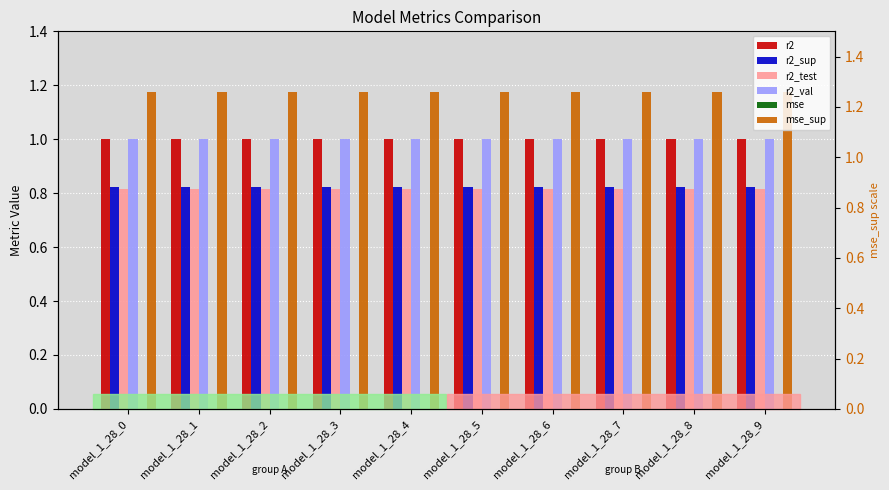

Reading left to right, extract all data points from this chart.

r2: model_1_28_0=1.0	model_1_28_1=1.0	model_1_28_2=1.0	model_1_28_3=1.0	model_1_28_4=1.0	model_1_28_5=1.0	model_1_28_6=1.0	model_1_28_7=1.0	model_1_28_8=1.0	model_1_28_9=1.0
r2_sup: model_1_28_0=0.8	model_1_28_1=0.8	model_1_28_2=0.8	model_1_28_3=0.8	model_1_28_4=0.8	model_1_28_5=0.8	model_1_28_6=0.8	model_1_28_7=0.8	model_1_28_8=0.8	model_1_28_9=0.8
r2_test: model_1_28_0=0.8	model_1_28_1=0.8	model_1_28_2=0.8	model_1_28_3=0.8	model_1_28_4=0.8	model_1_28_5=0.8	model_1_28_6=0.8	model_1_28_7=0.8	model_1_28_8=0.8	model_1_28_9=0.8
r2_val: model_1_28_0=1.0	model_1_28_1=1.0	model_1_28_2=1.0	model_1_28_3=1.0	model_1_28_4=1.0	model_1_28_5=1.0	model_1_28_6=1.0	model_1_28_7=1.0	model_1_28_8=1.0	model_1_28_9=1.0
mse: model_1_28_0=0.0	model_1_28_1=0.0	model_1_28_2=0.0	model_1_28_3=0.0	model_1_28_4=0.0	model_1_28_5=0.0	model_1_28_6=0.0	model_1_28_7=0.0	model_1_28_8=0.0	model_1_28_9=0.0
mse_sup: model_1_28_0=1.2	model_1_28_1=1.2	model_1_28_2=1.2	model_1_28_3=1.2	model_1_28_4=1.2	model_1_28_5=1.2	model_1_28_6=1.2	model_1_28_7=1.2	model_1_28_8=1.2	model_1_28_9=1.2